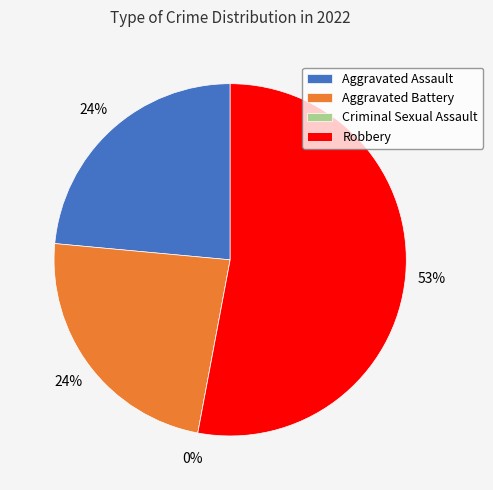

What percentage do Aggravated Battery and Criminal Sexual Assault together represent?

23.5%